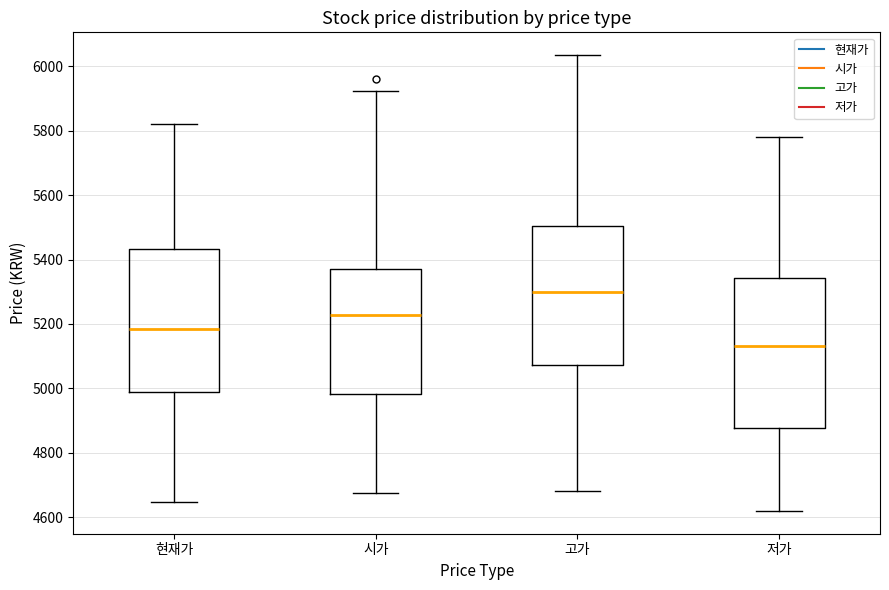

Which box's median line is the lowest?

저가